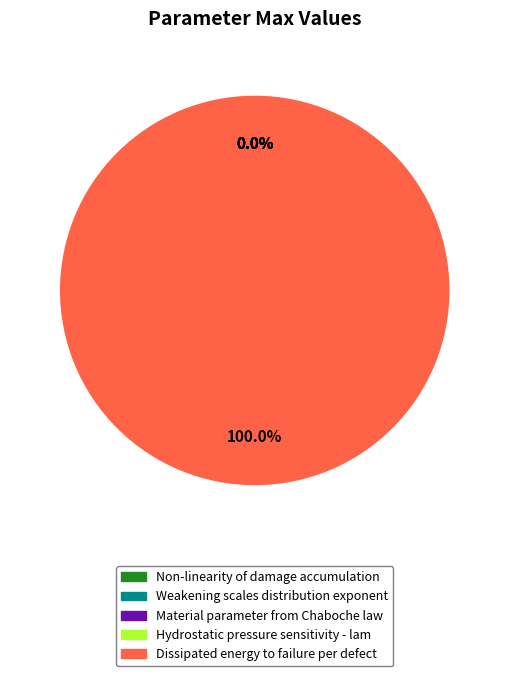

How many slices are in this pie chart?

5